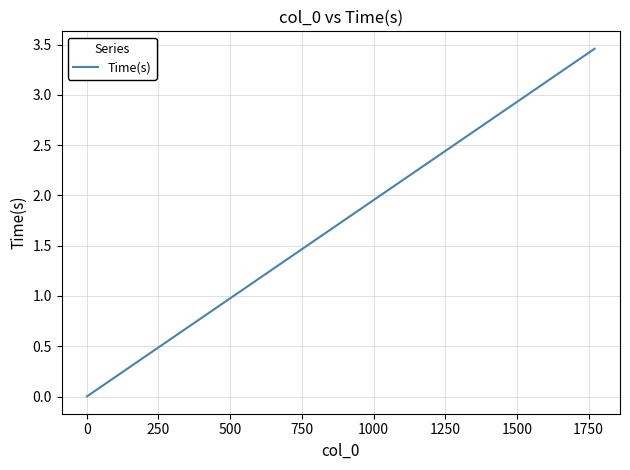

How many lines are shown in the chart?

1